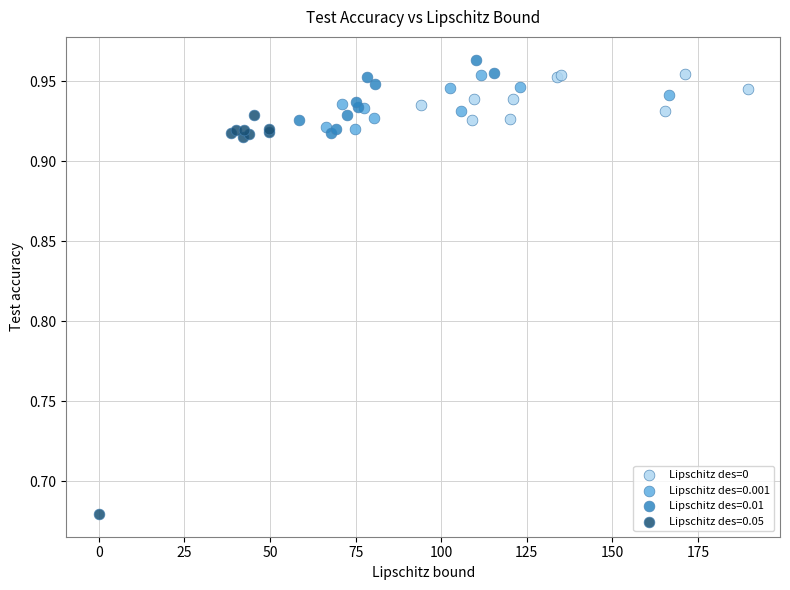

Which series contains the lowest Y value?

Lipschitz des=0.05